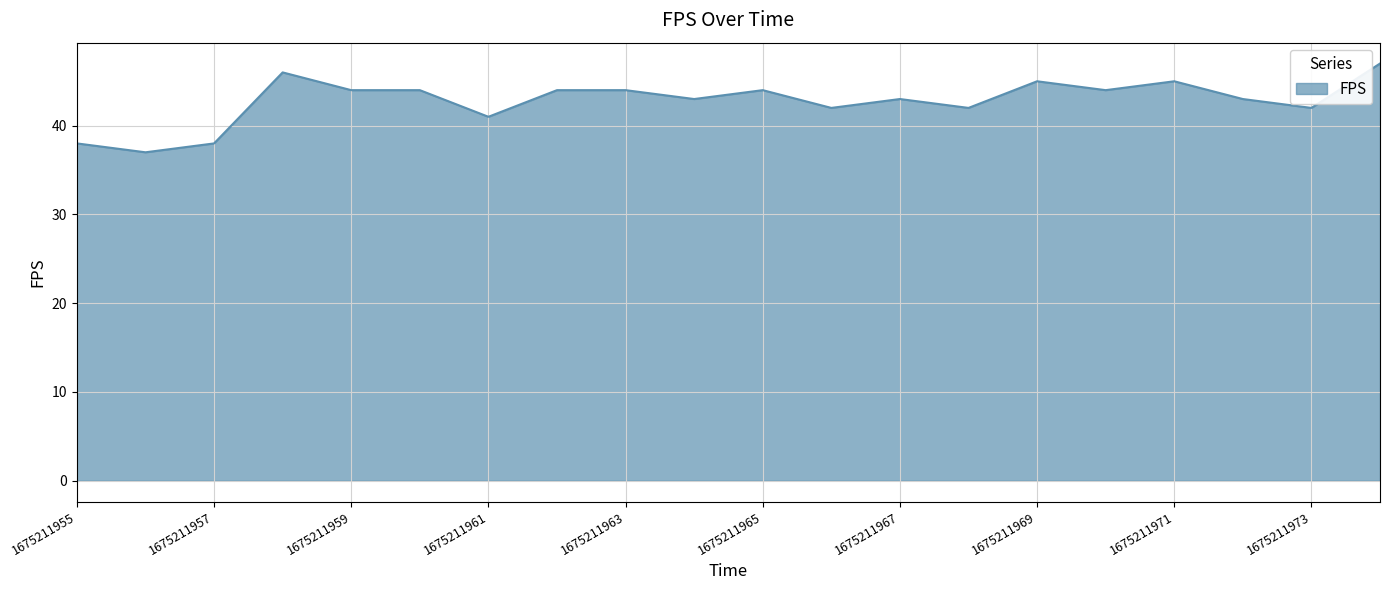

What is the maximum value shown in the chart?

47